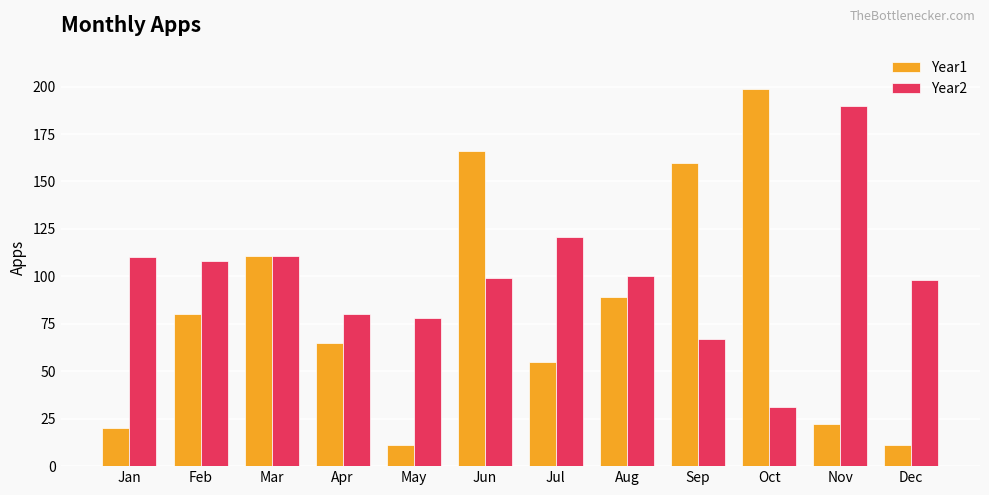

Is it true that Year1 equals 11 at May?

True